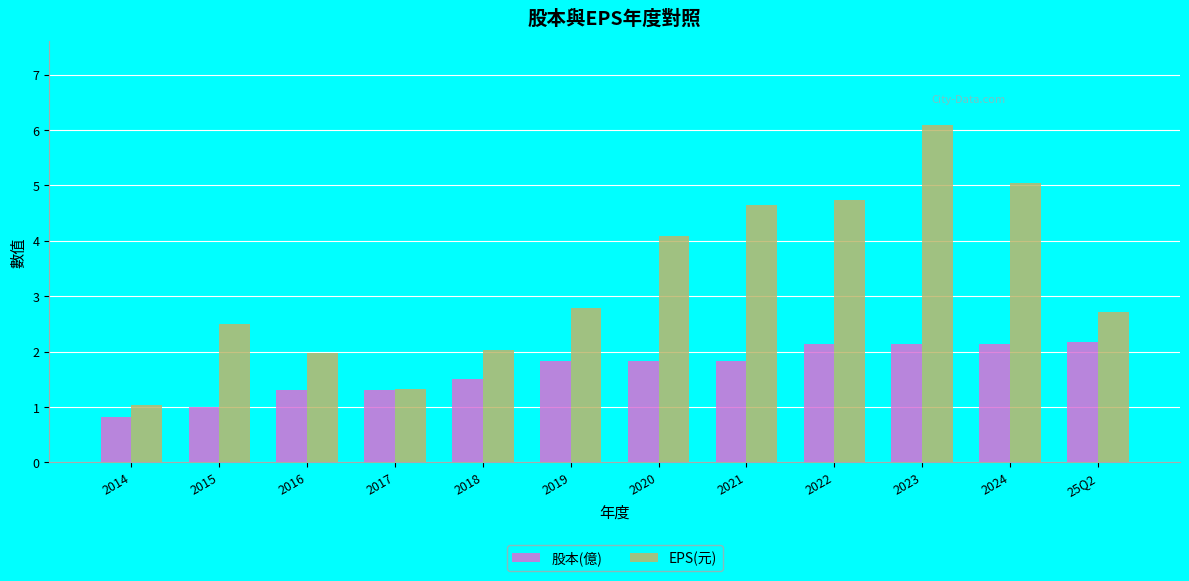

Is it true that EPS(元) equals 2.0 at 2016?

True